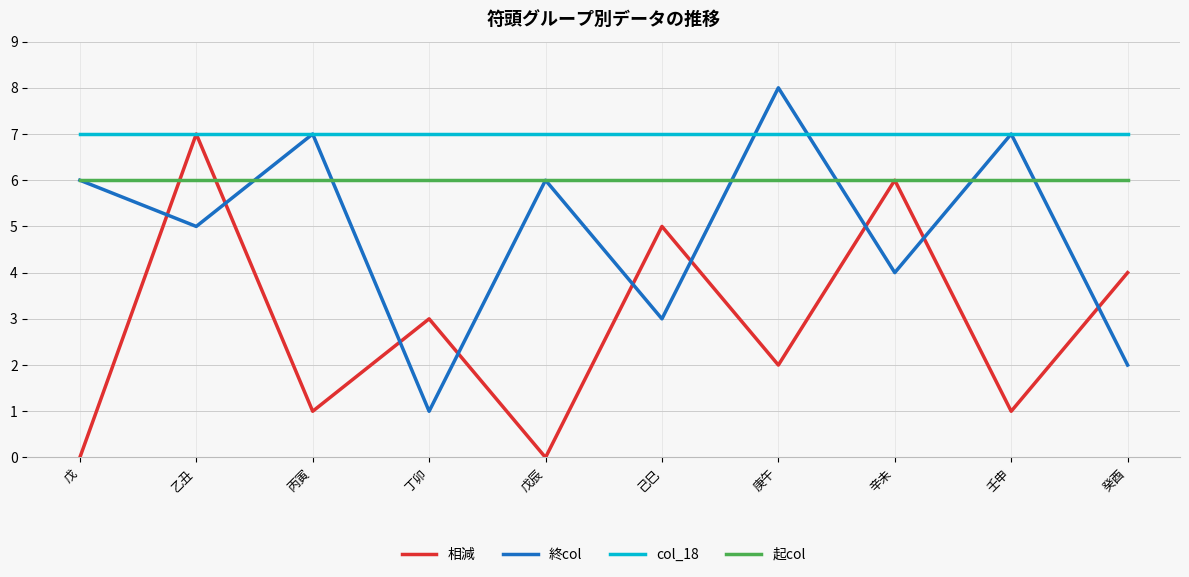

What position from the left is 戊辰?

5